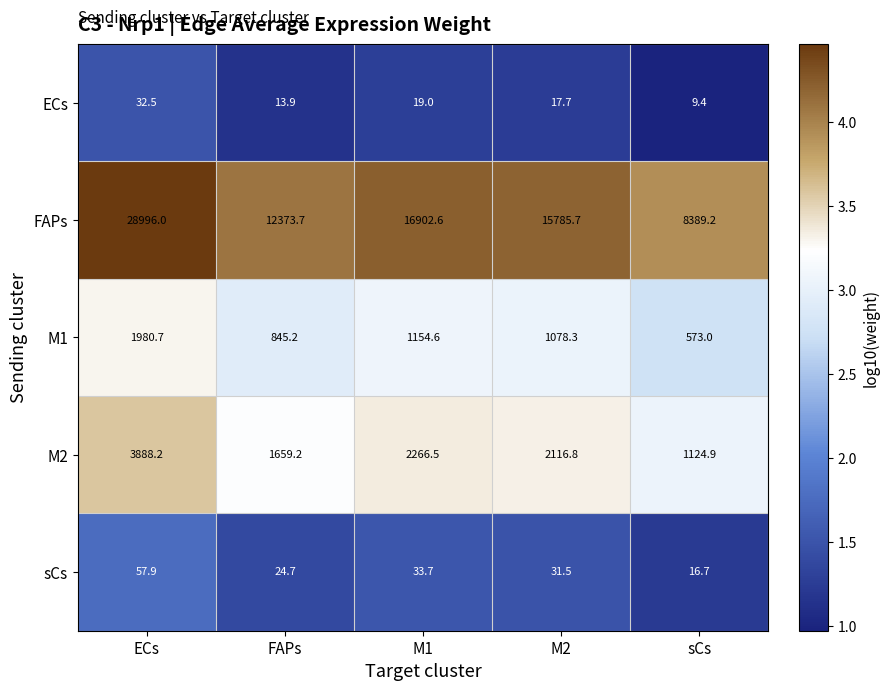

The value of M2 at FAPs is 1659.2. True or false?

True